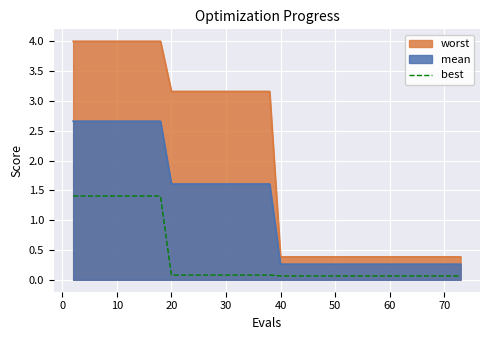

How many lines are shown in the chart?

3